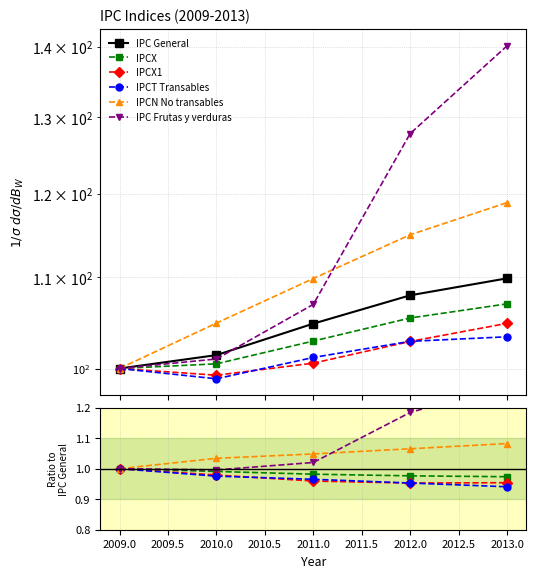

What is the difference between the maximum and minimum values in the IPC General series?

9.9